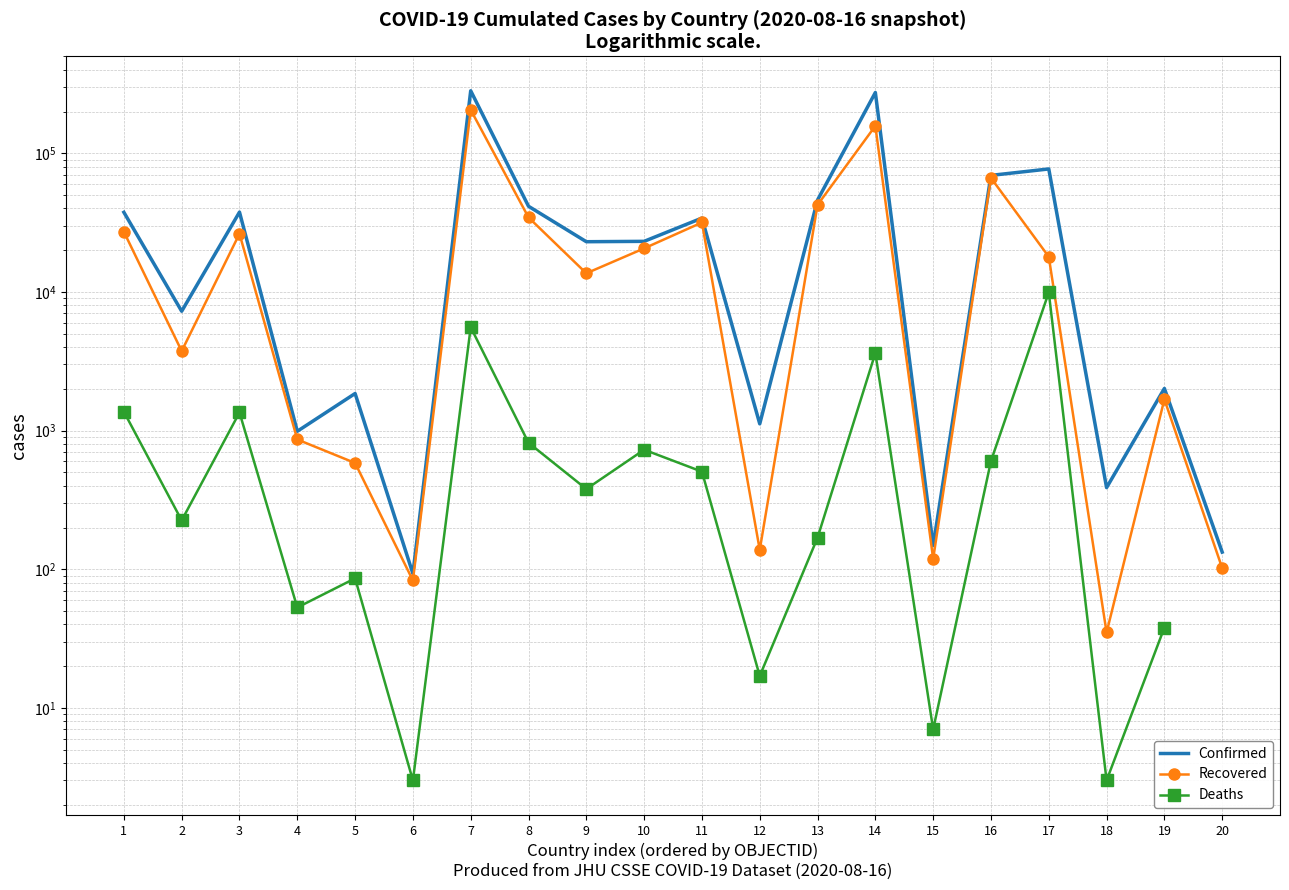

How many values in Deaths are above zero?

19